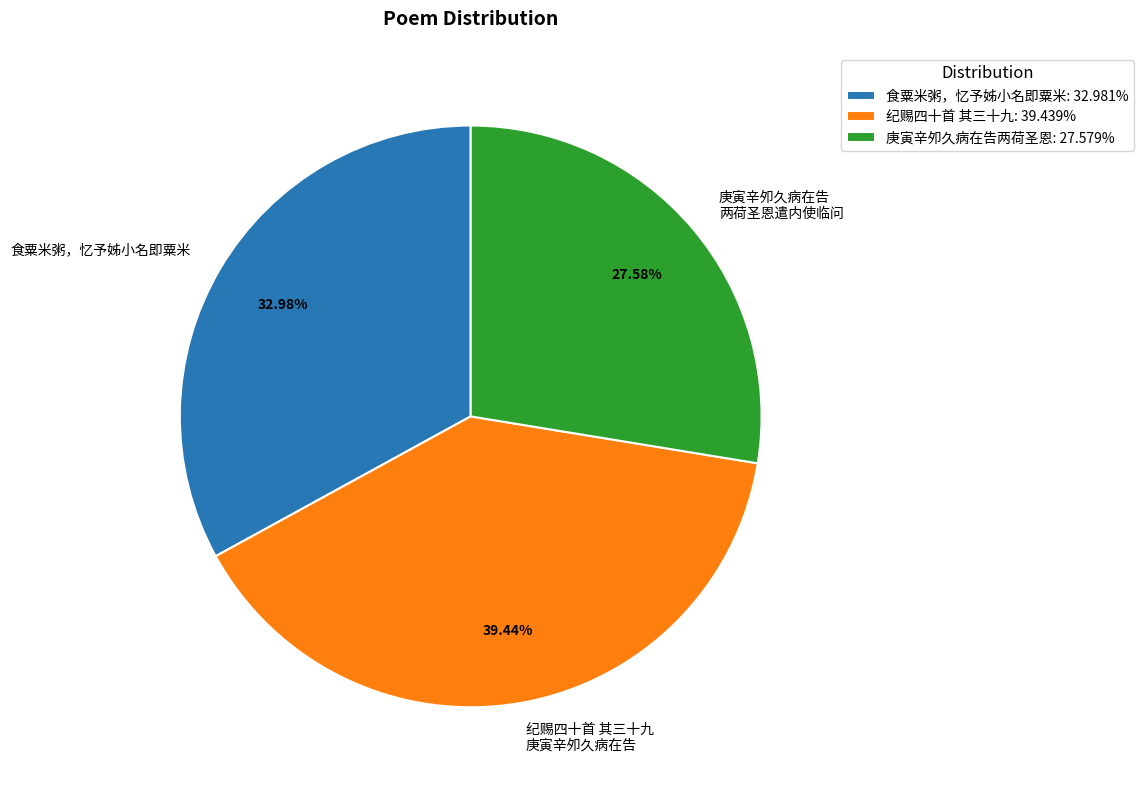

Does any single category account for the majority?

No